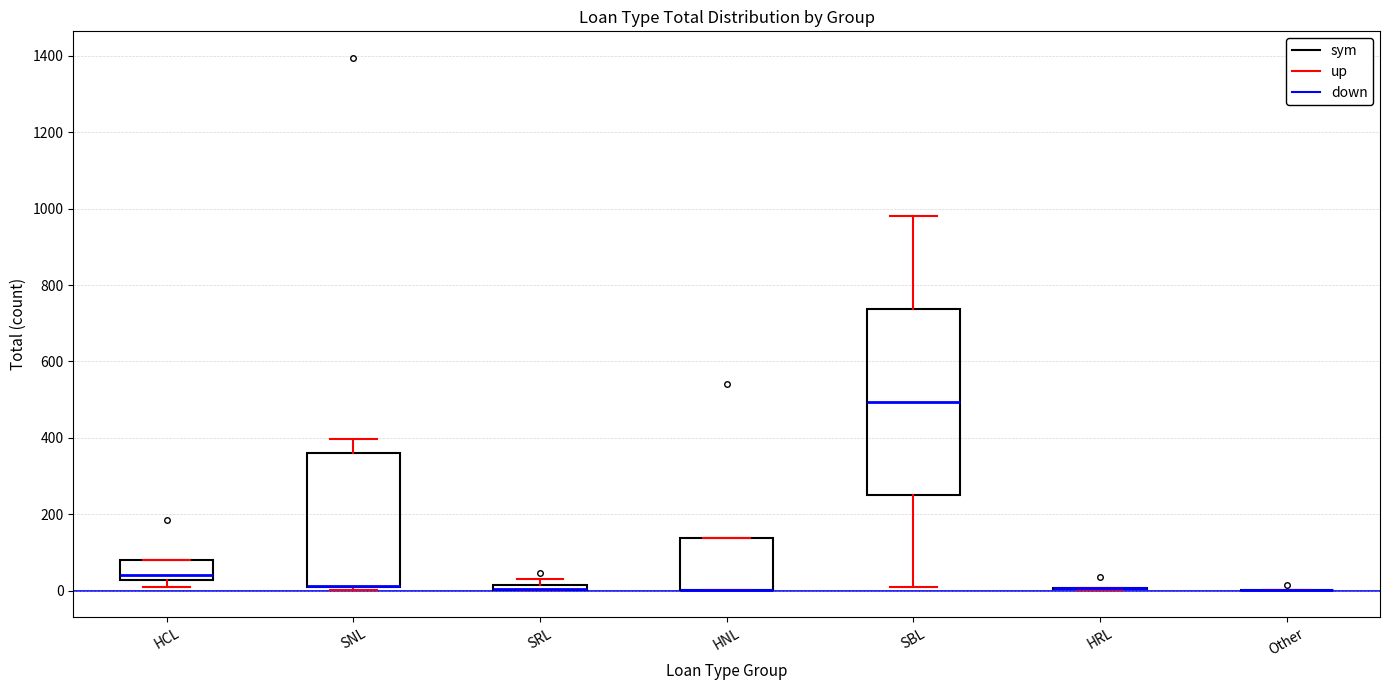

Comparing the boxes themselves (not the whiskers), which one is the tallest?

SBL